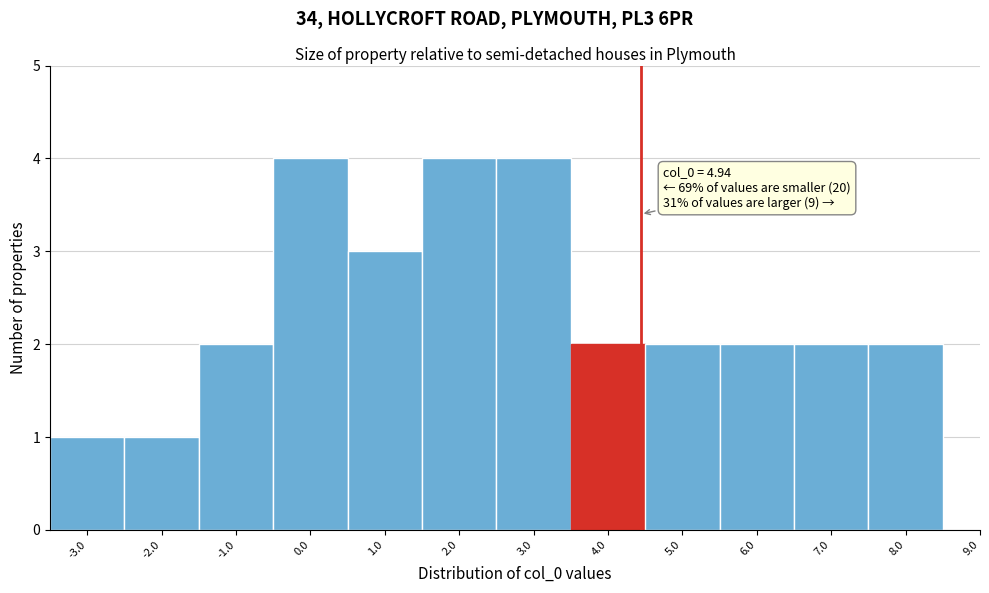

Reading left to right, extract all data points from this chart.

-3.0=1	-2.0=1	-1.0=2	0.0=4	1.0=3	2.0=4	3.0=4	4.0=2	5.0=2	6.0=2	7.0=2	8.0=2	9.0=0